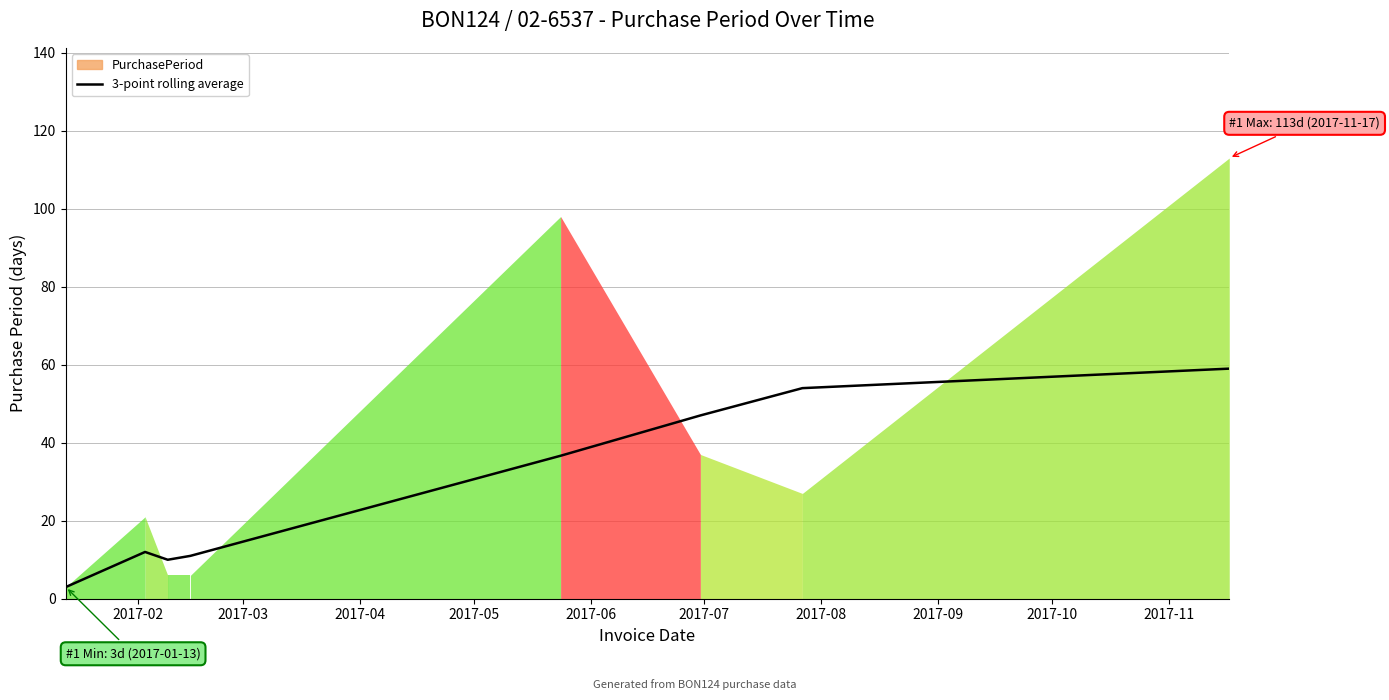

What is the smallest value displayed?

3.0